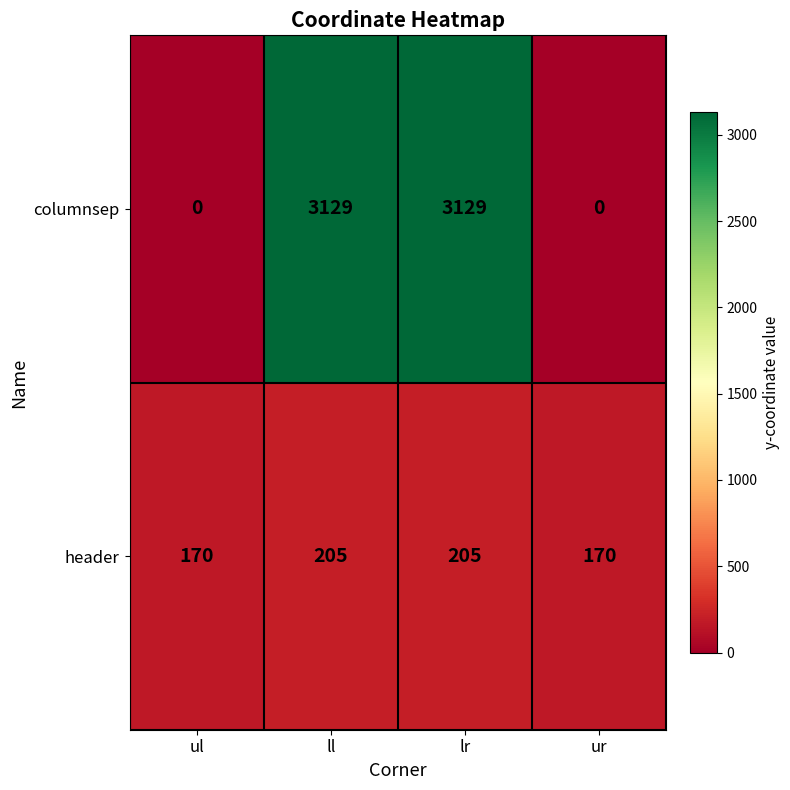

Count the number of data series in this chart.

2